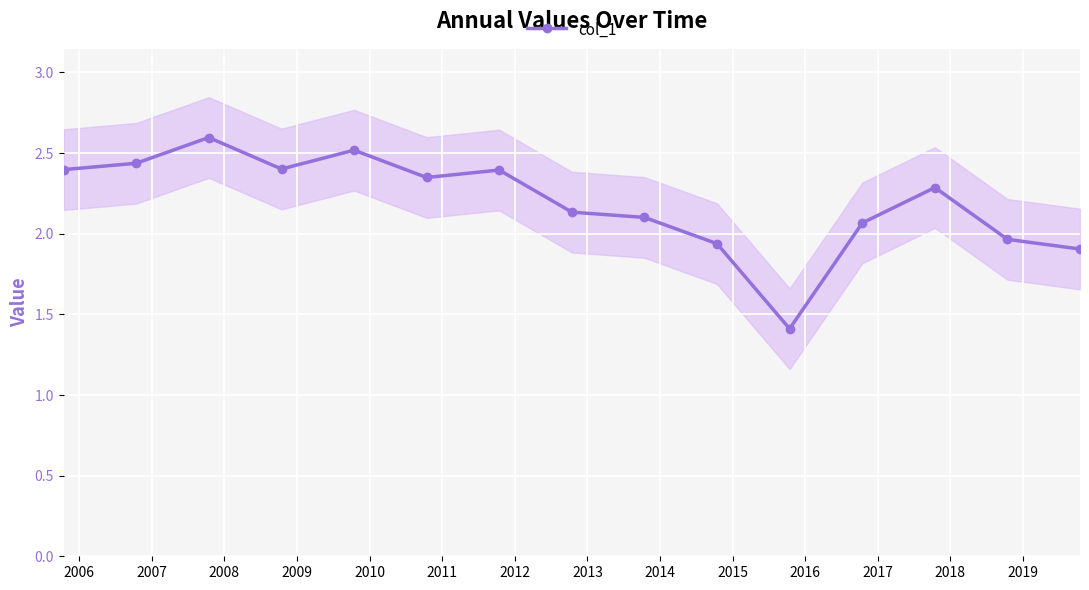

How many categories are shown in the chart?

15